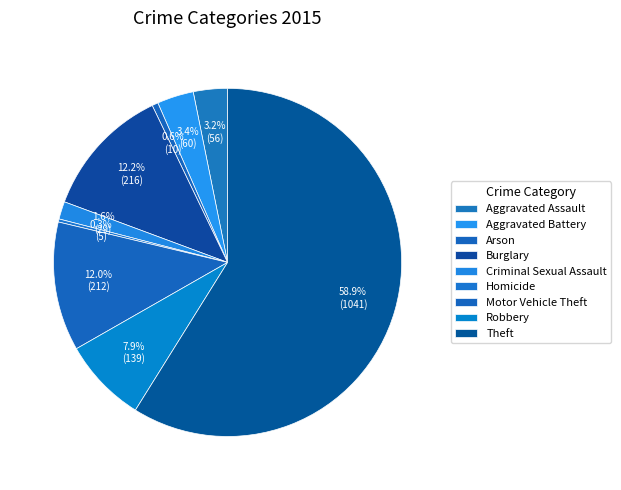

What percentage is the Burglary slice, to the nearest percent?

12%